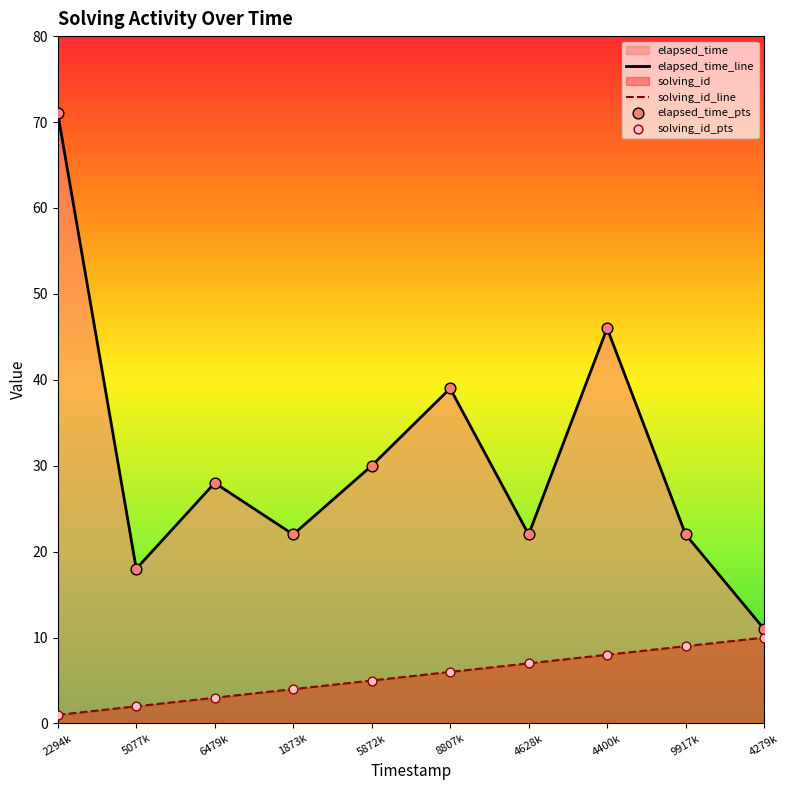

Which series has the widest spread of Y values?

elapsed_time_line